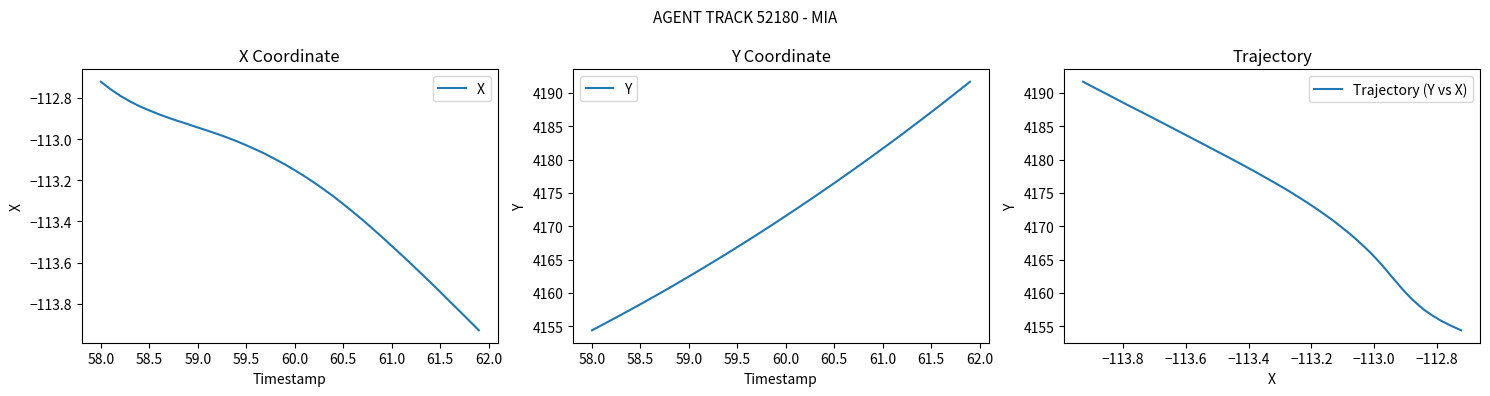

What is the difference between the second highest and minimum values in the Y series?

36.1